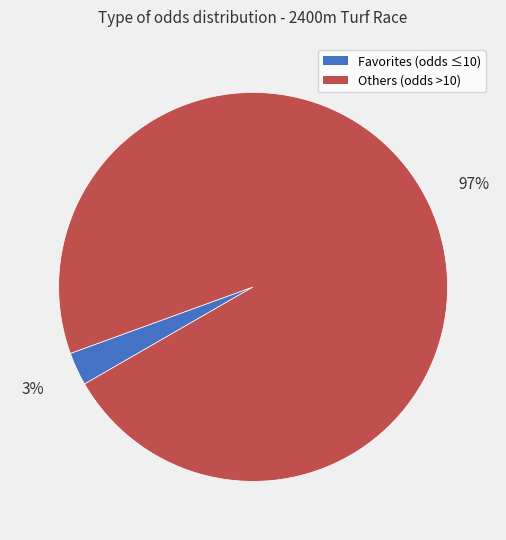

Between Others (odds >10) and Favorites (odds ≤10), which is larger?

Others (odds >10)